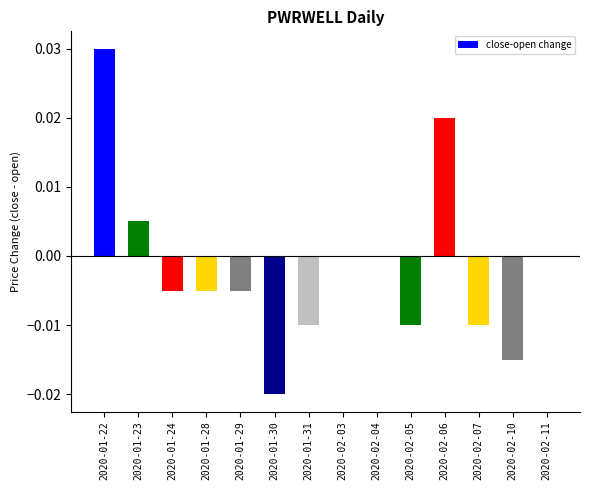

The chart shows a value of -0.0 at 2020-01-28. True or false?

True